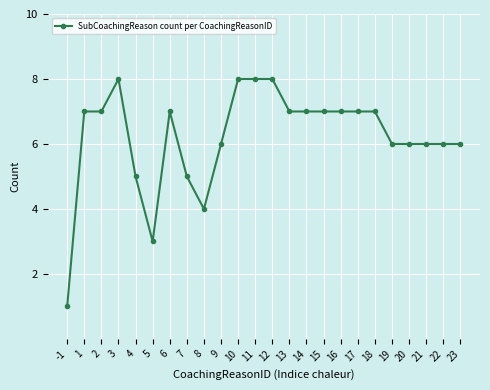

Count the number of data series in this chart.

1